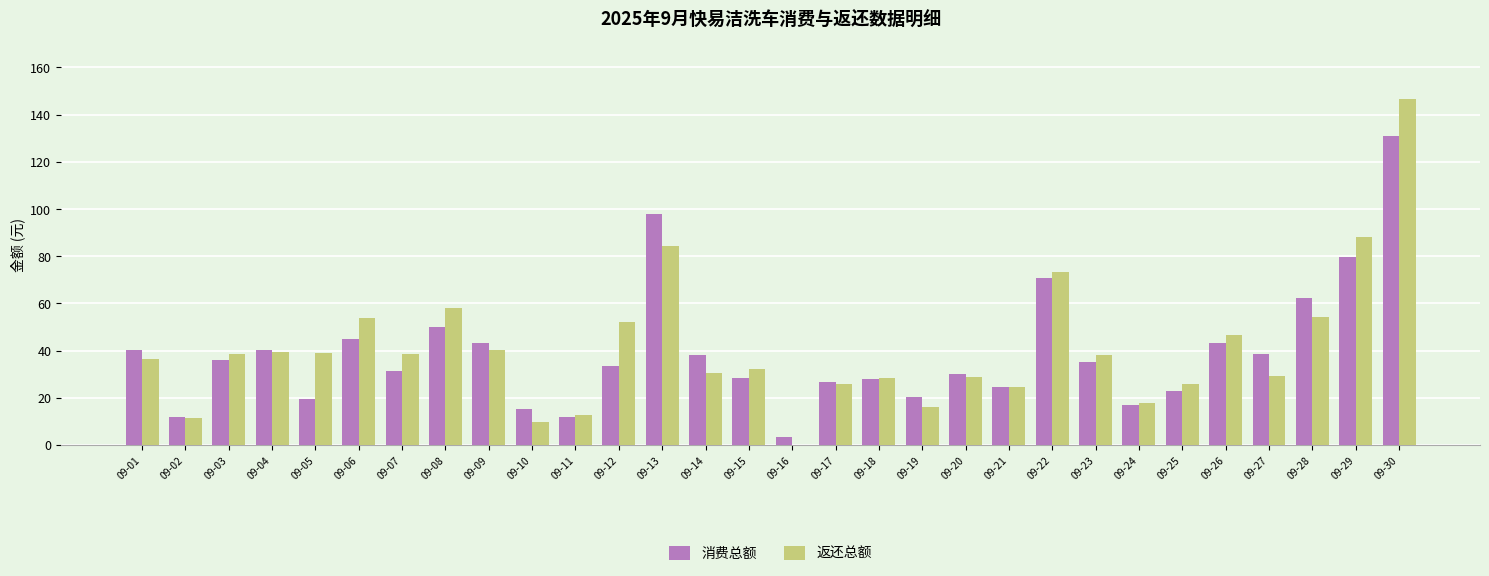

Which label corresponds to the largest value in the chart?

09-30